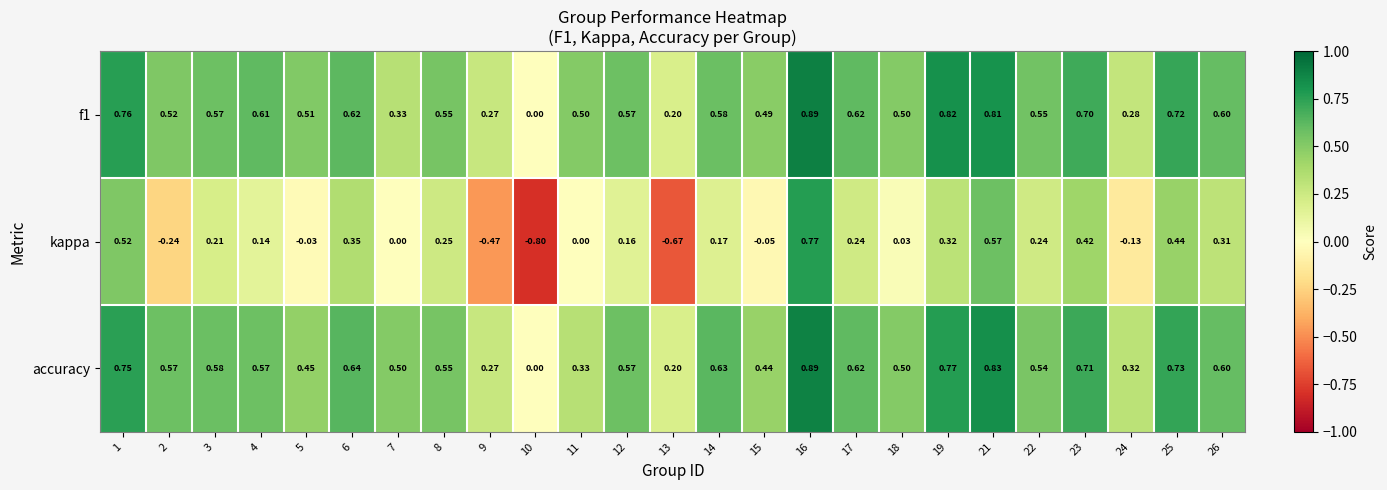

Between 3 and 14, which series saw the biggest shift?

accuracy